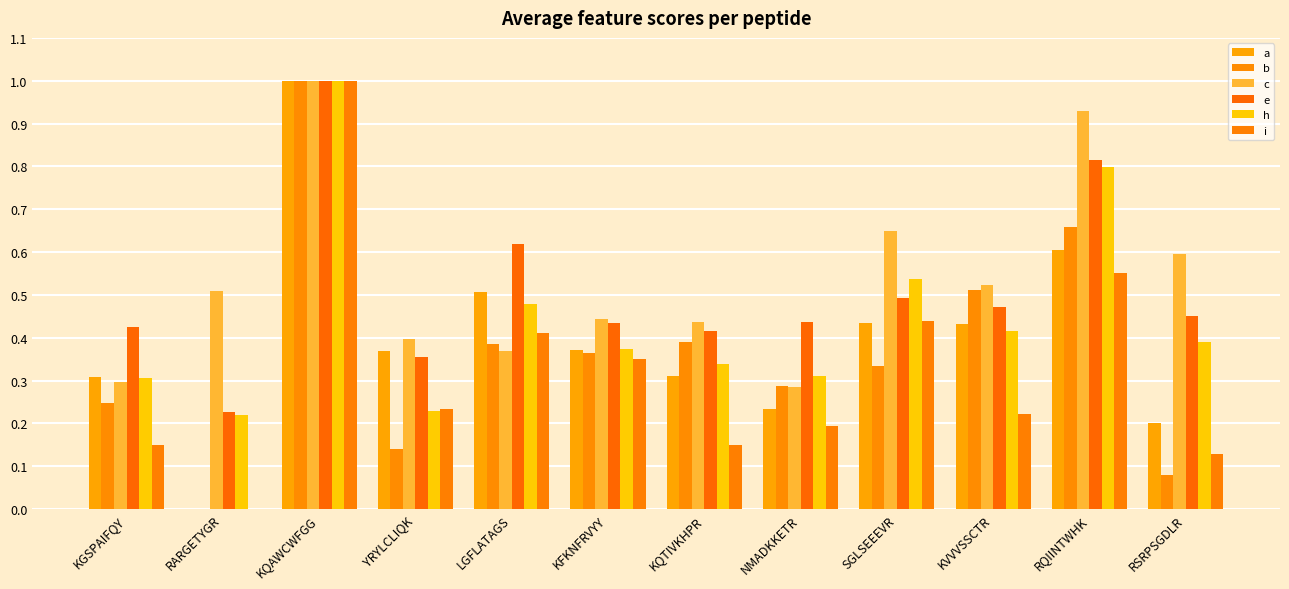

Is the value of i at RQIINTWHK greater than the value of b at KVVVSSCTR?

Yes